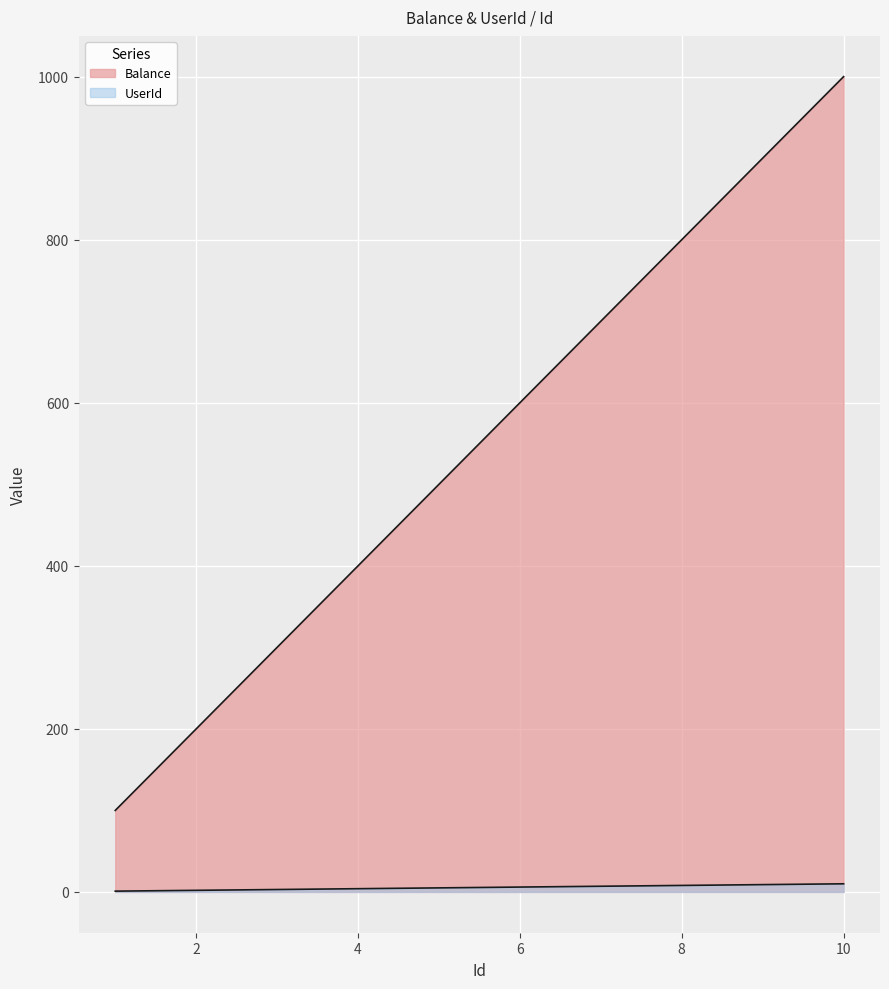

The UserId series shows 3 at 4. True or false?

False